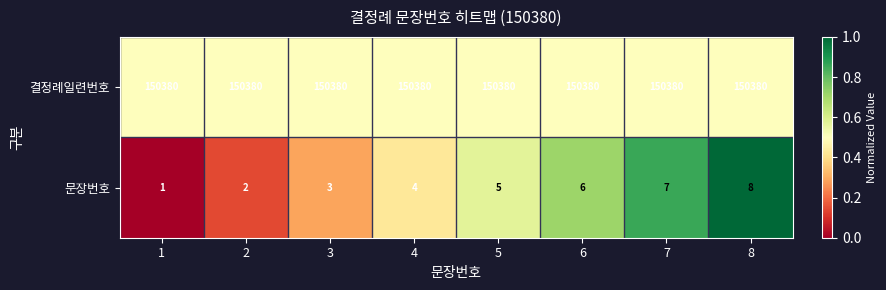

Is it true that 결정례일련번호 equals 150380 at 3?

True